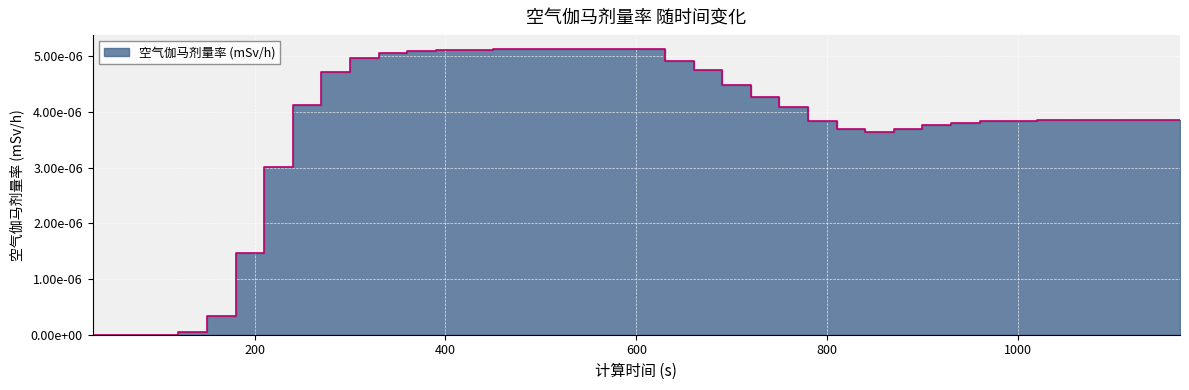

How many points are lower than both their immediate neighbors (excluding endpoints)?

1